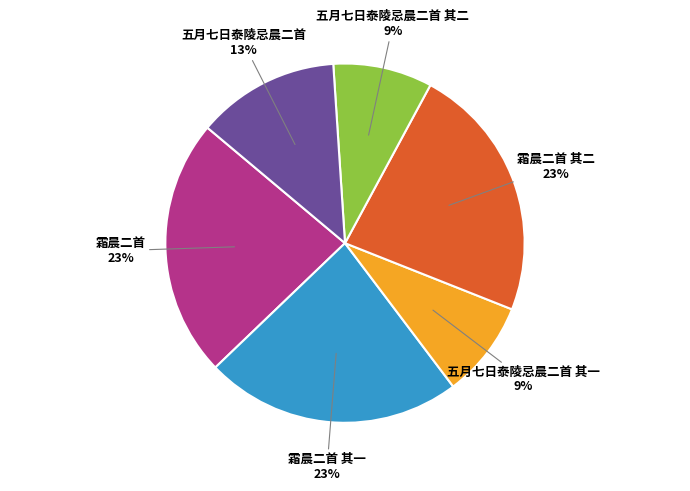

Does any single category account for the majority?

No